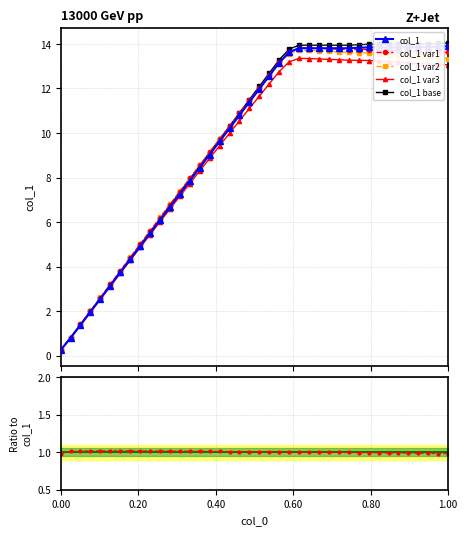

True or false: the data has more than 0 interior local peaks.

False